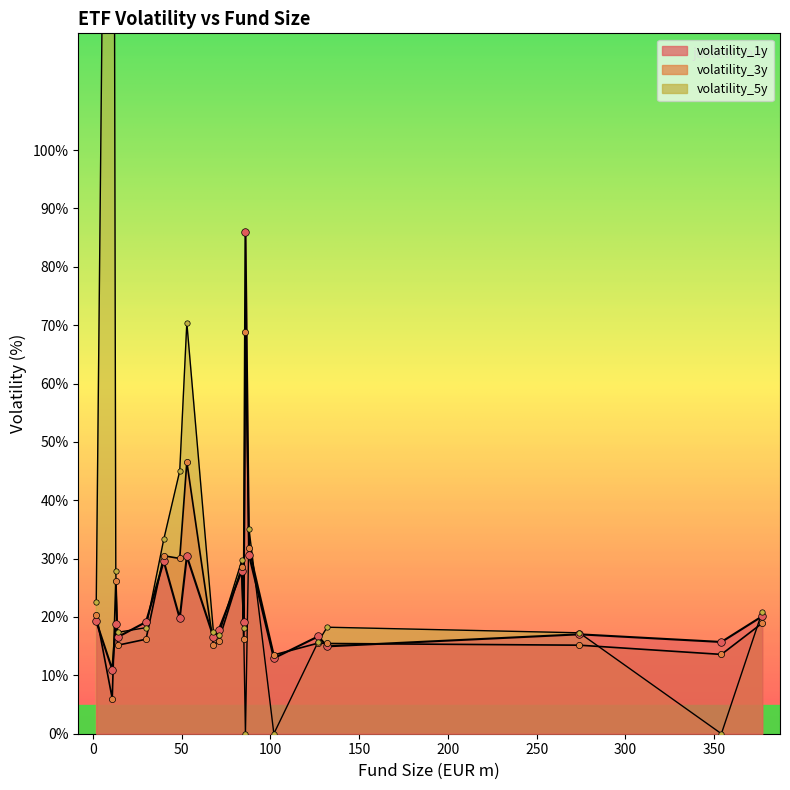

At which category is the sum across all series the highest?

11